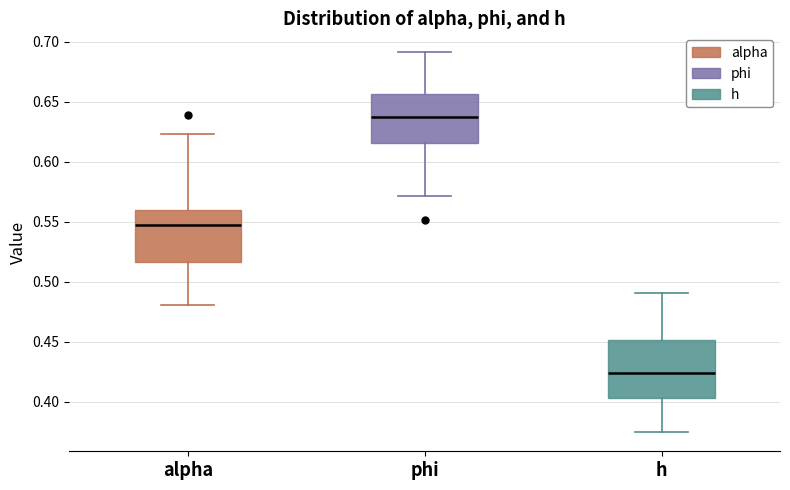

Reading left to right, read every box against the y-axis: the position of its median line, the range the box covers, and the ends of its whiskers. The values are not printed on the chart, so give them approximately, as read against the axis.

alpha: median 0.550, box 0.515 to 0.560, whiskers 0.480 to 0.625
phi: median 0.635, box 0.615 to 0.655, whiskers 0.570 to 0.690
h: median 0.425, box 0.405 to 0.450, whiskers 0.375 to 0.490